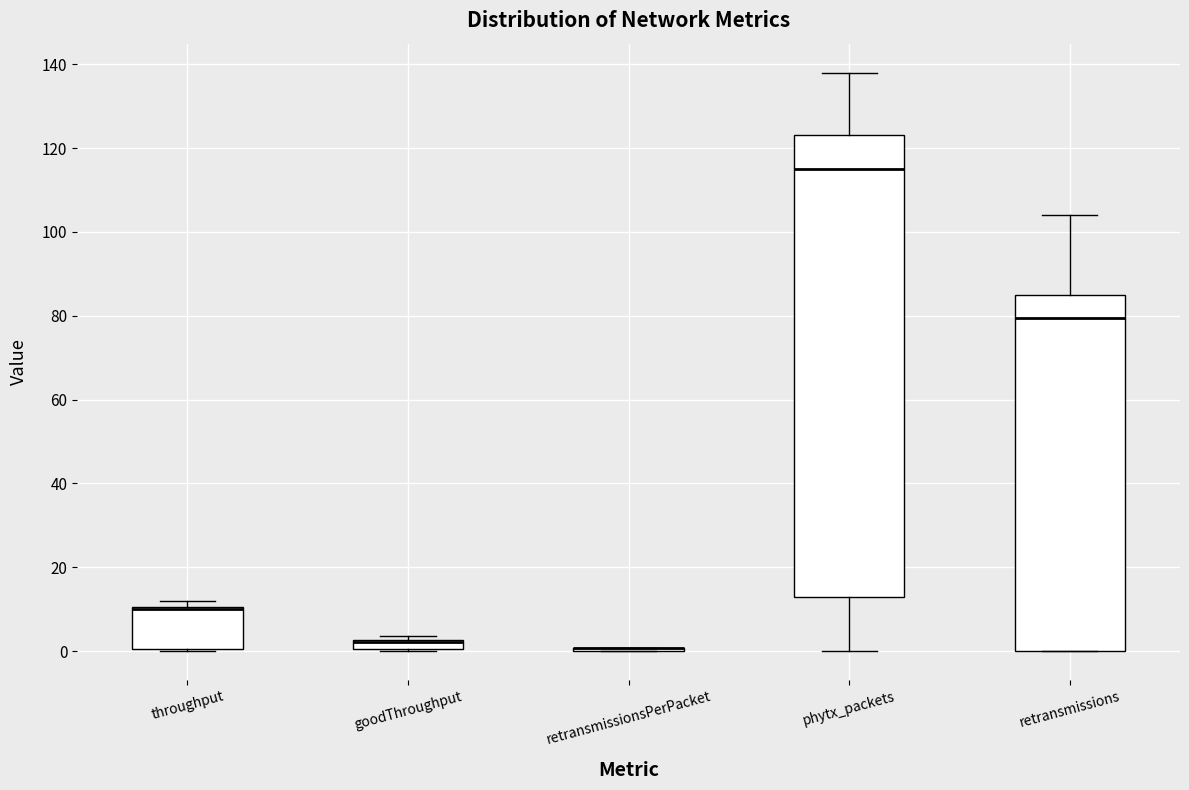

Where does the median line of the box for phytx_packets sit on the y-axis? The values are not printed on the chart, so give them approximately, as read against the axis.

116